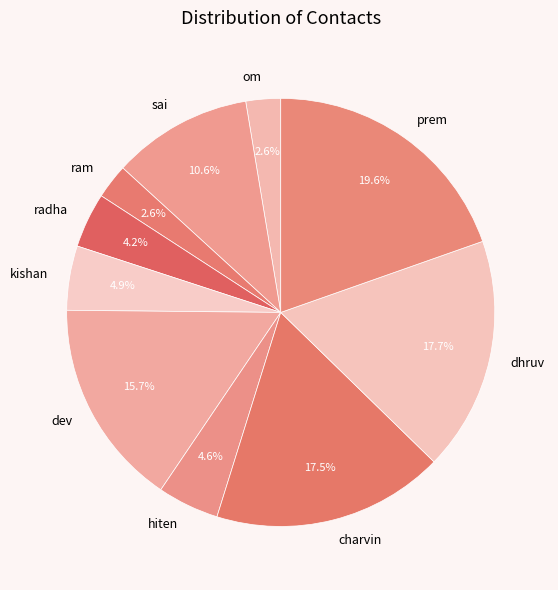

Is the sum of prem and dev greater than half?

No